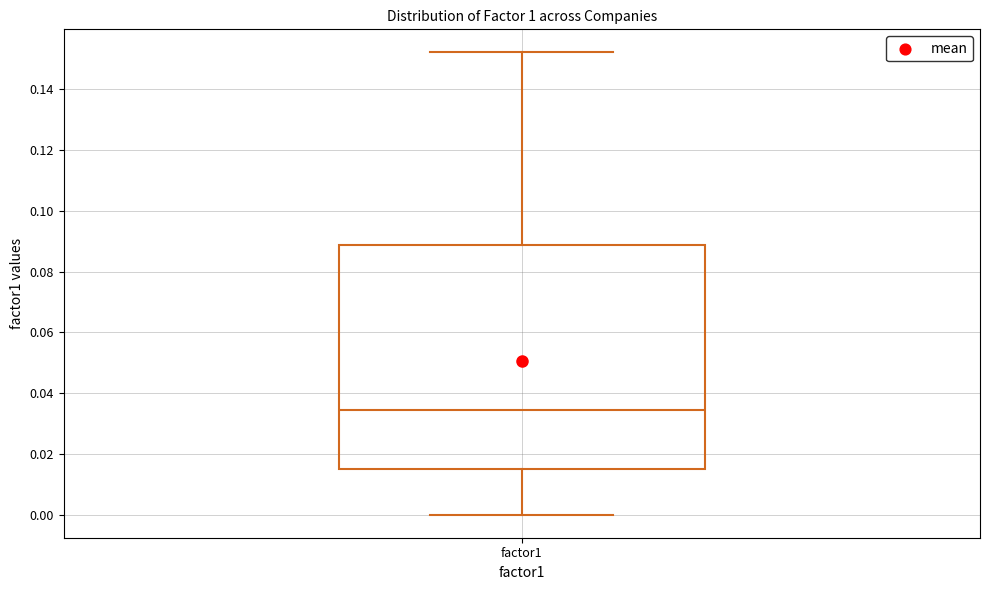

Where is the upper edge of the box for factor1 on the y-axis? The values are not printed on the chart, so give them approximately, as read against the axis.

0.088